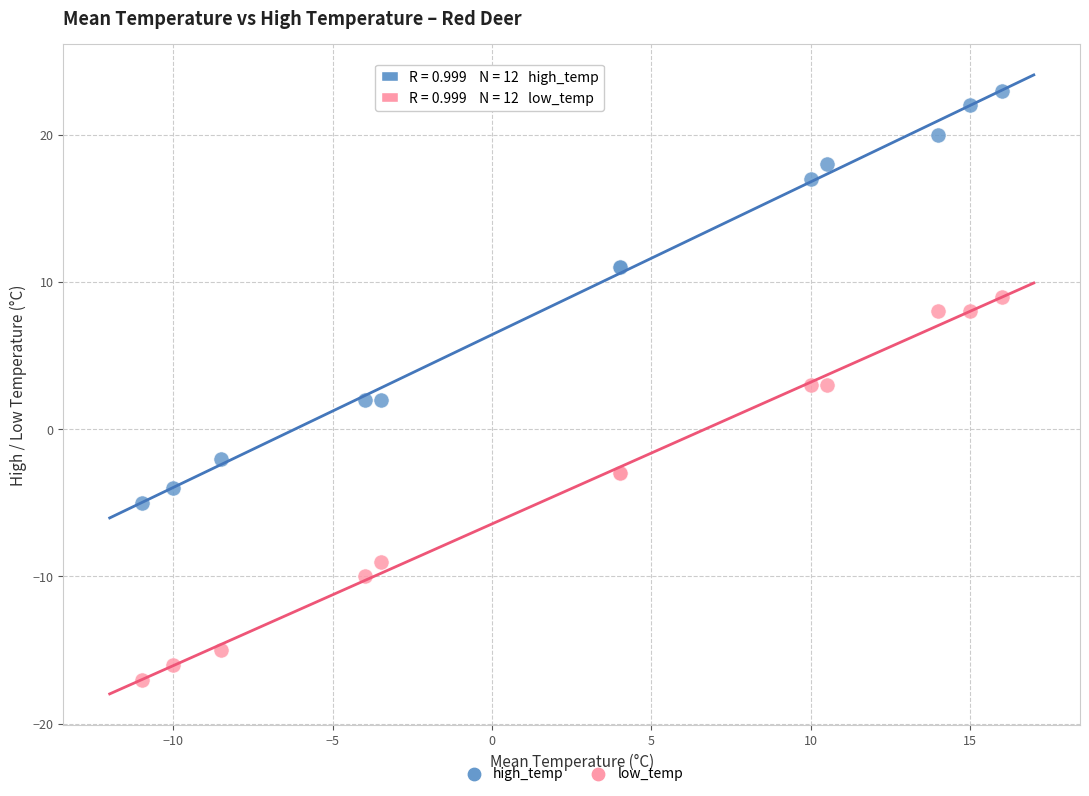

Which series contains the highest Y value?

high_temp